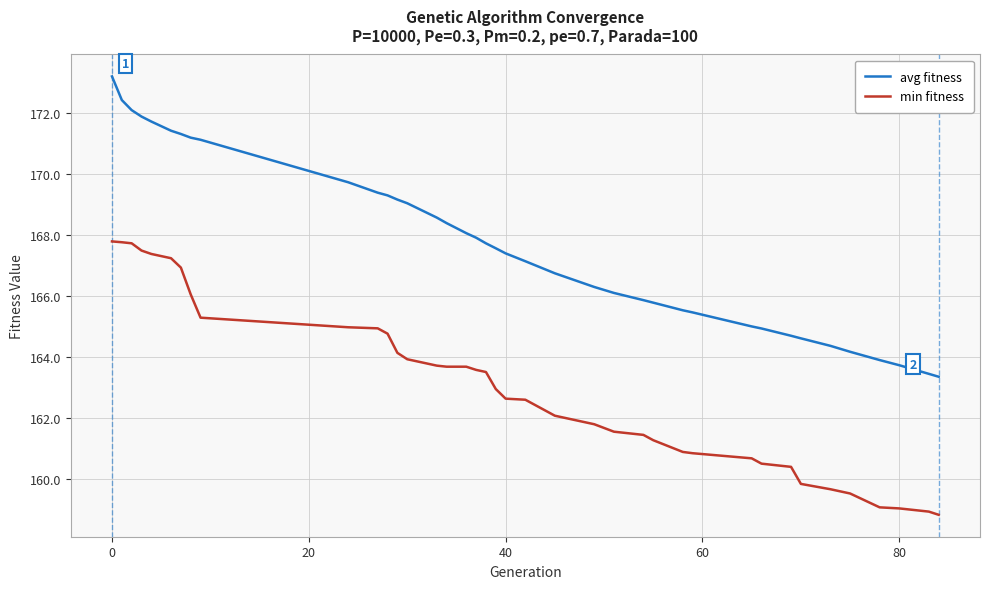

True or false: avg fitness and min fitness cross at least once.

False